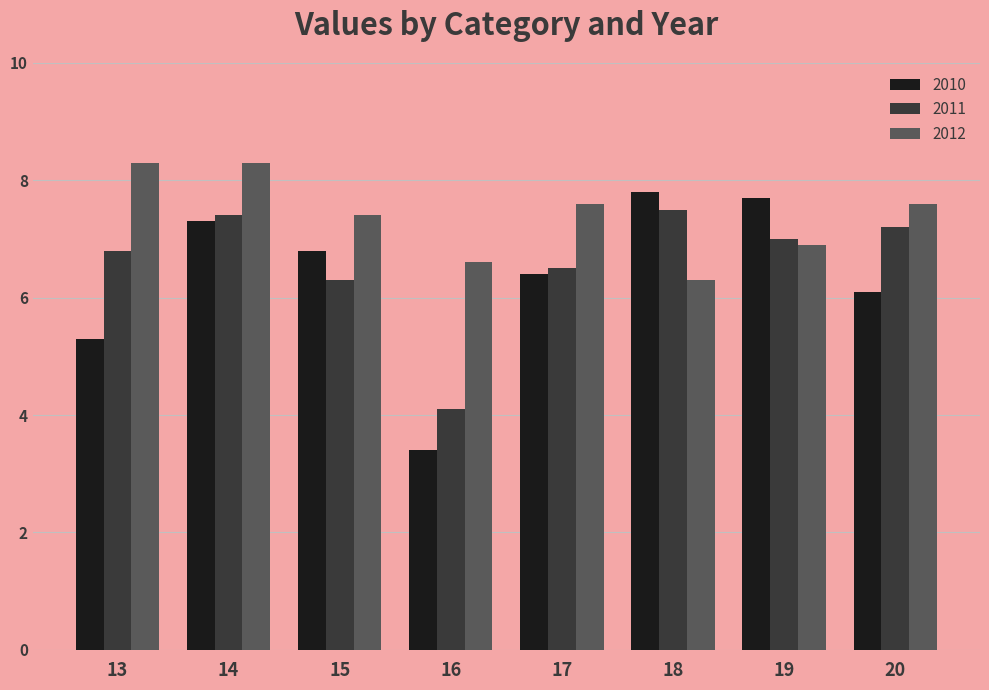

True or false: 2012 has a value of 7.6 at 20.

True